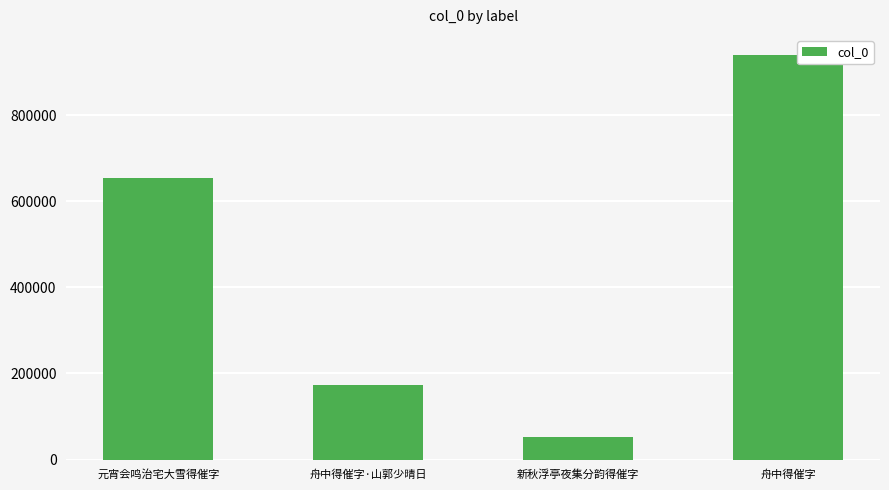

The value at 舟中得催字 is 939348. True or false?

True